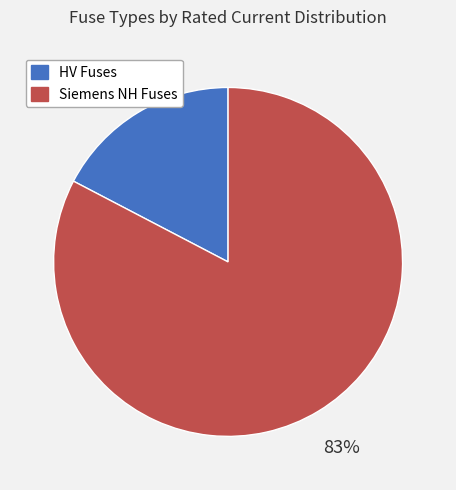

To the nearest percent, what is the average slice percentage?

50%